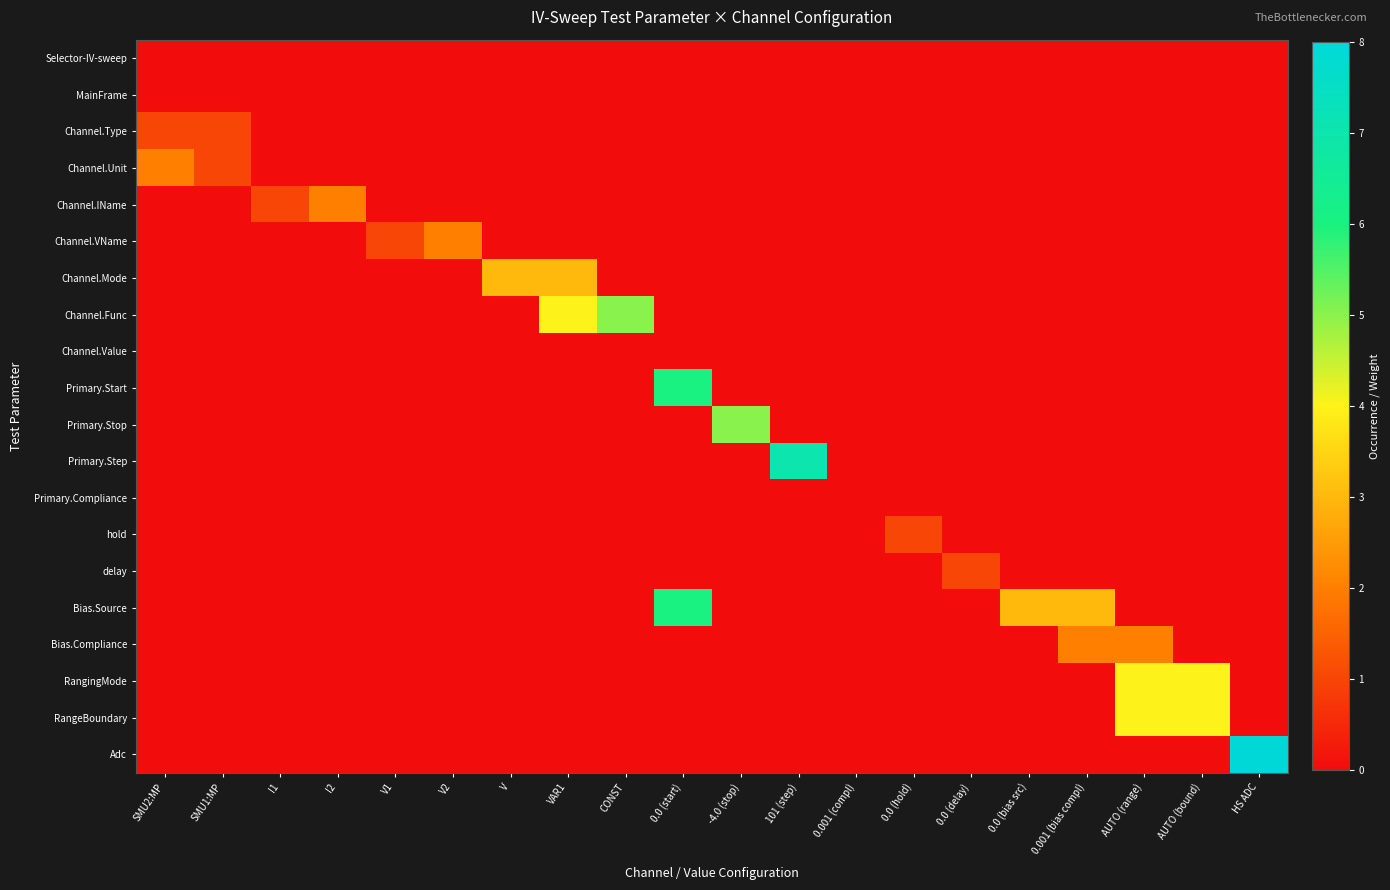

What is the spread (max minus min) of values at V2?

2